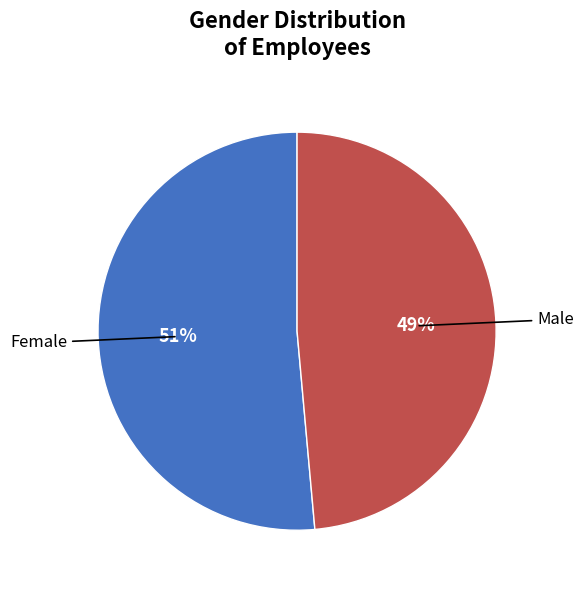

True or false: Male accounts for 49% of the total.

True